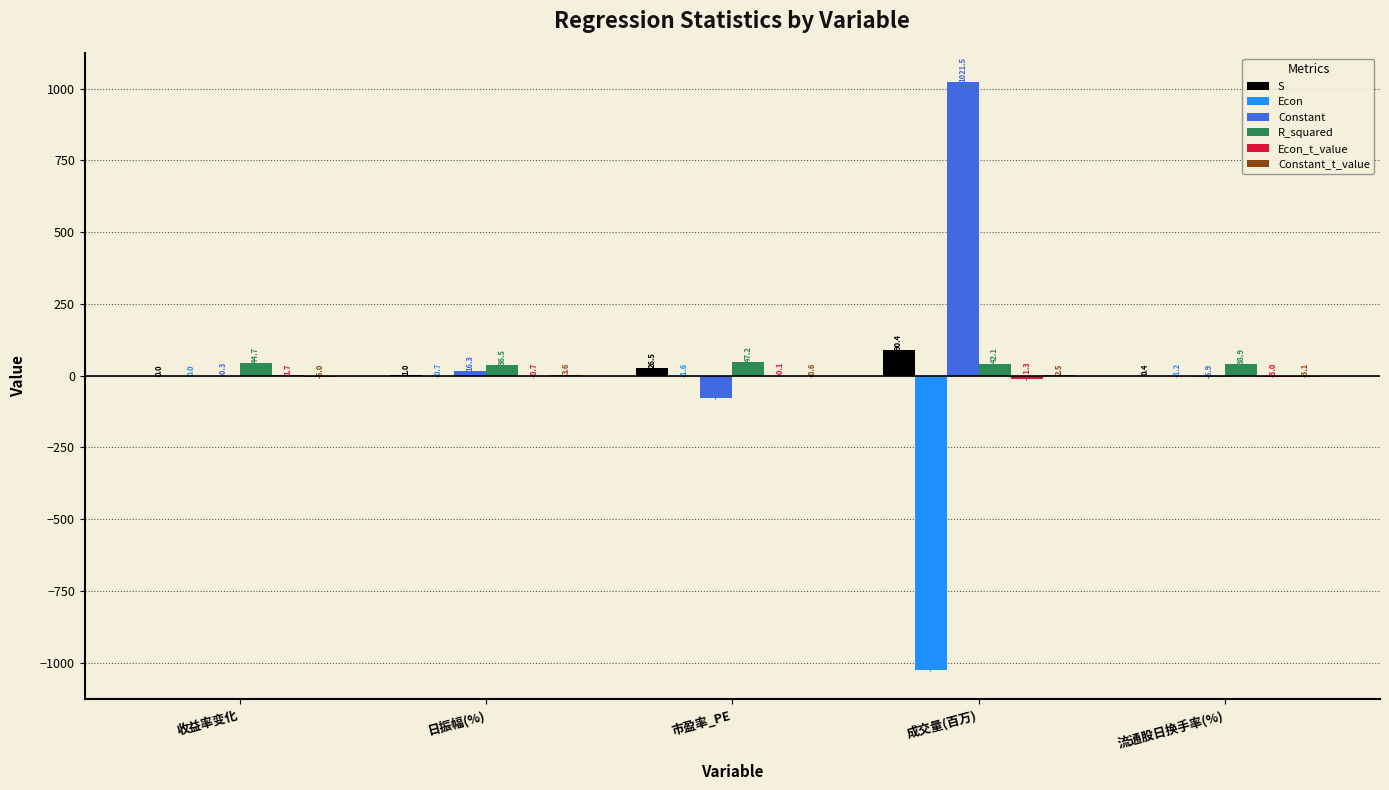

Which label corresponds to the largest value in the chart?

成交量(百万)